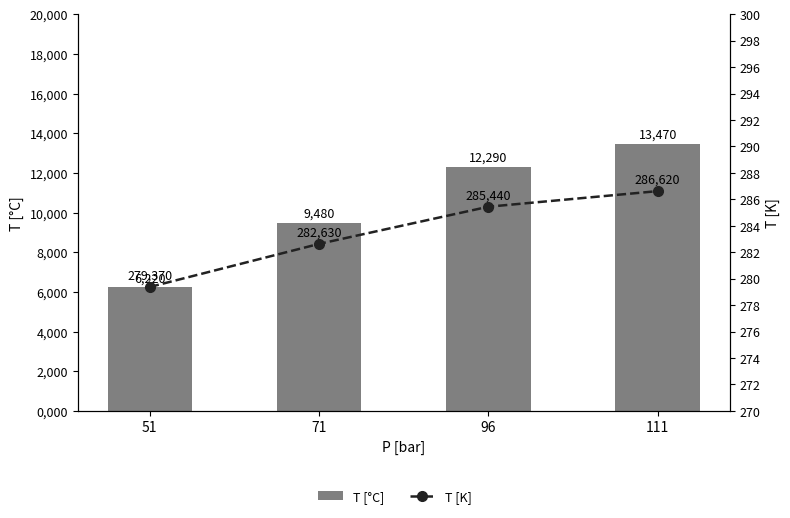

What is the sum of the T [°C] values at 51 and 111?

19.7